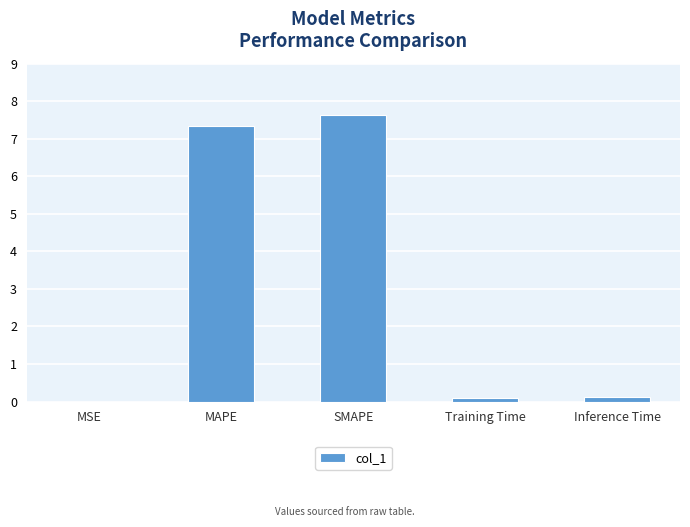

What is the greatest value displayed?

7.6